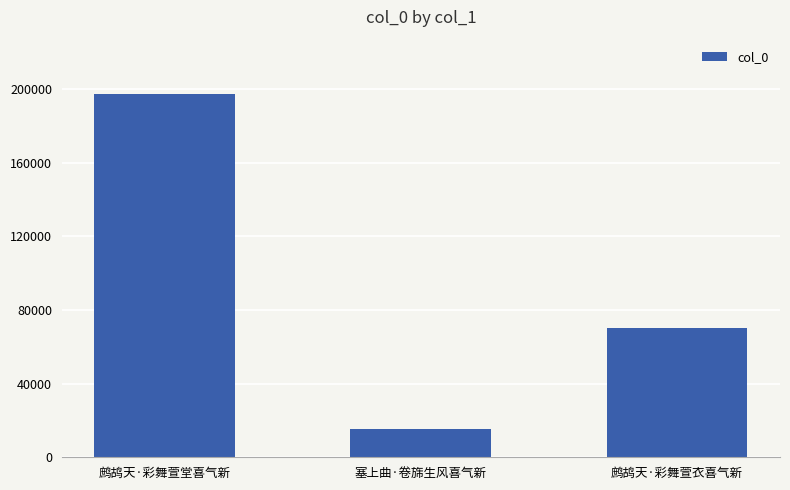

Reading left to right, extract all data points from this chart.

197218	15385	70285